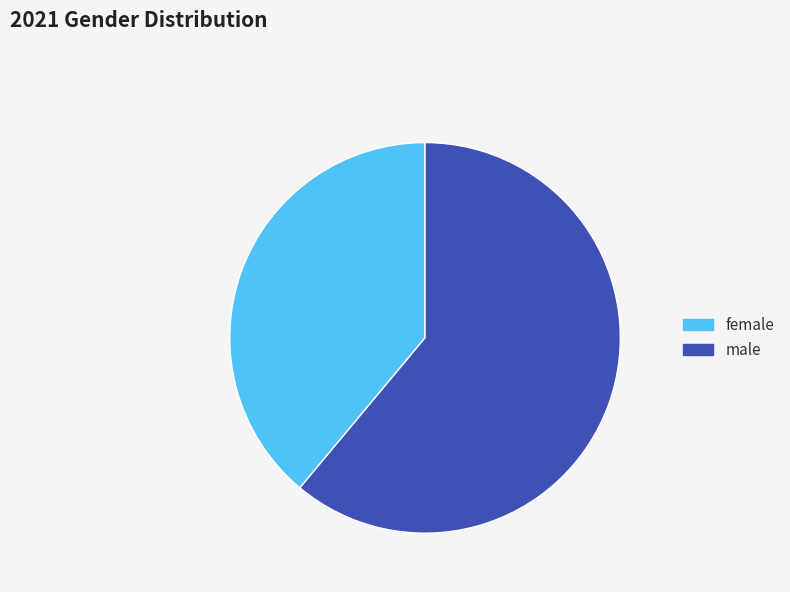

The female slice represents 53% of the pie. True or false?

False